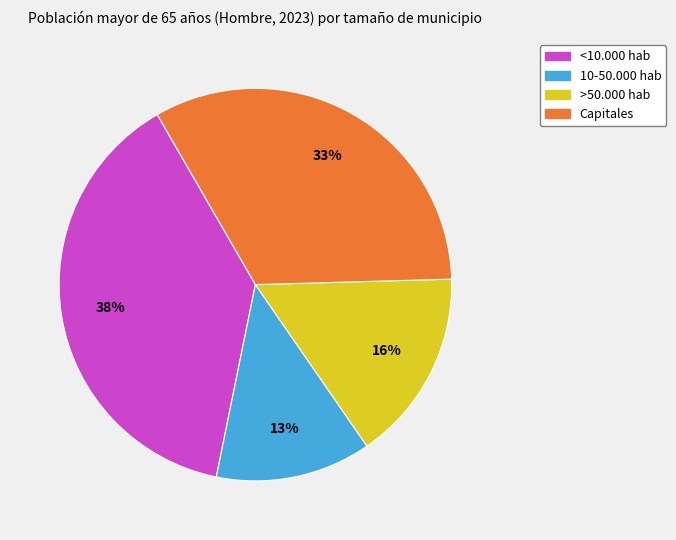

Is the sum of <10.000 hab and 10-50.000 hab greater than half?

Yes